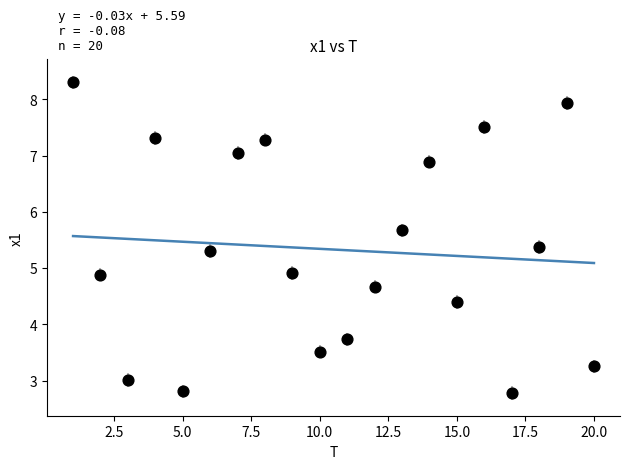

What is the range of X values (max minus min)?

19.0